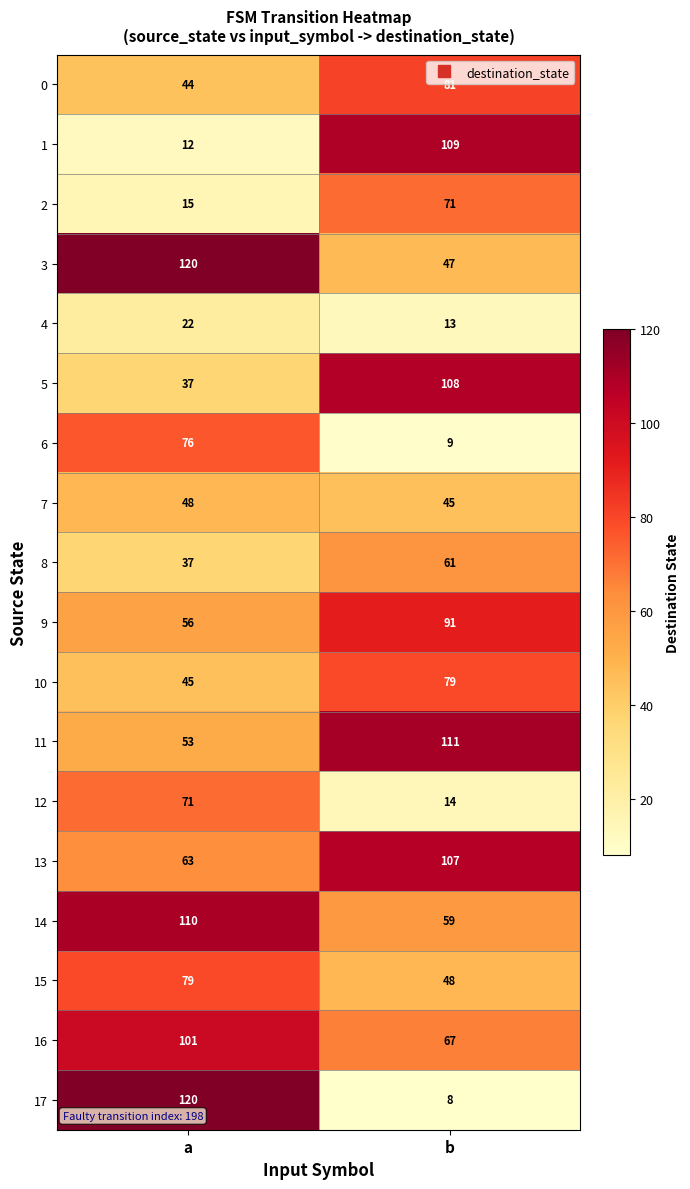

What is the spread (max minus min) of values at b?

103